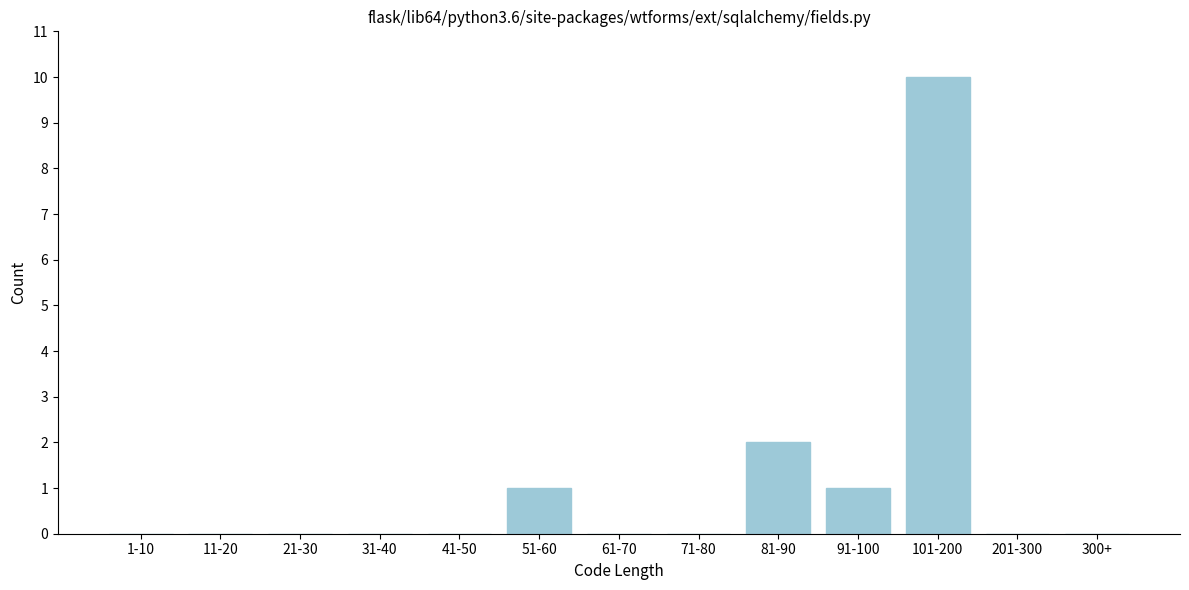

Reading left to right, transcribe all the data shown in this chart.

1-10=0	11-20=0	21-30=0	31-40=0	41-50=0	51-60=1	61-70=0	71-80=0	81-90=2	91-100=1	101-200=10	201-300=0	300+=0